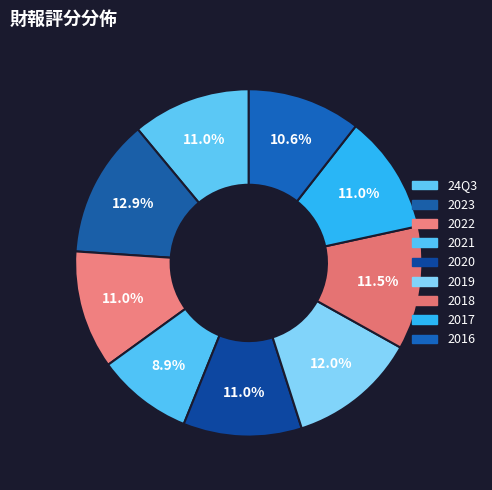

To the nearest percent, what is the combined percentage of 2021 and 2019?

21%